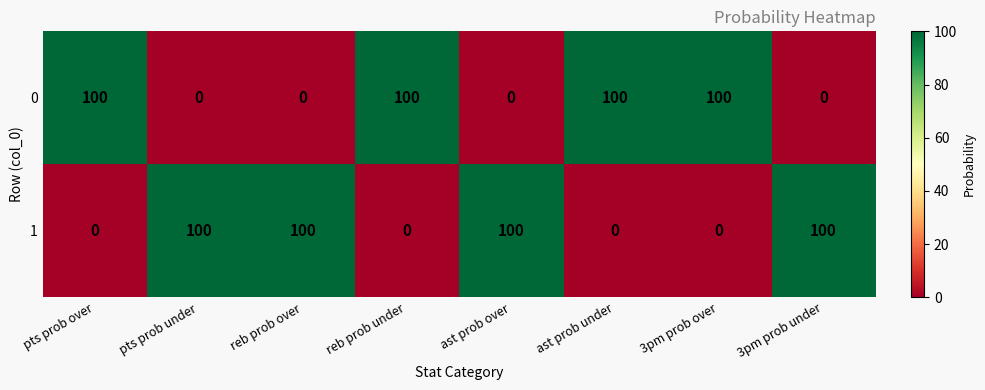

What is the difference between the second highest and second lowest values in the 0 series?

100